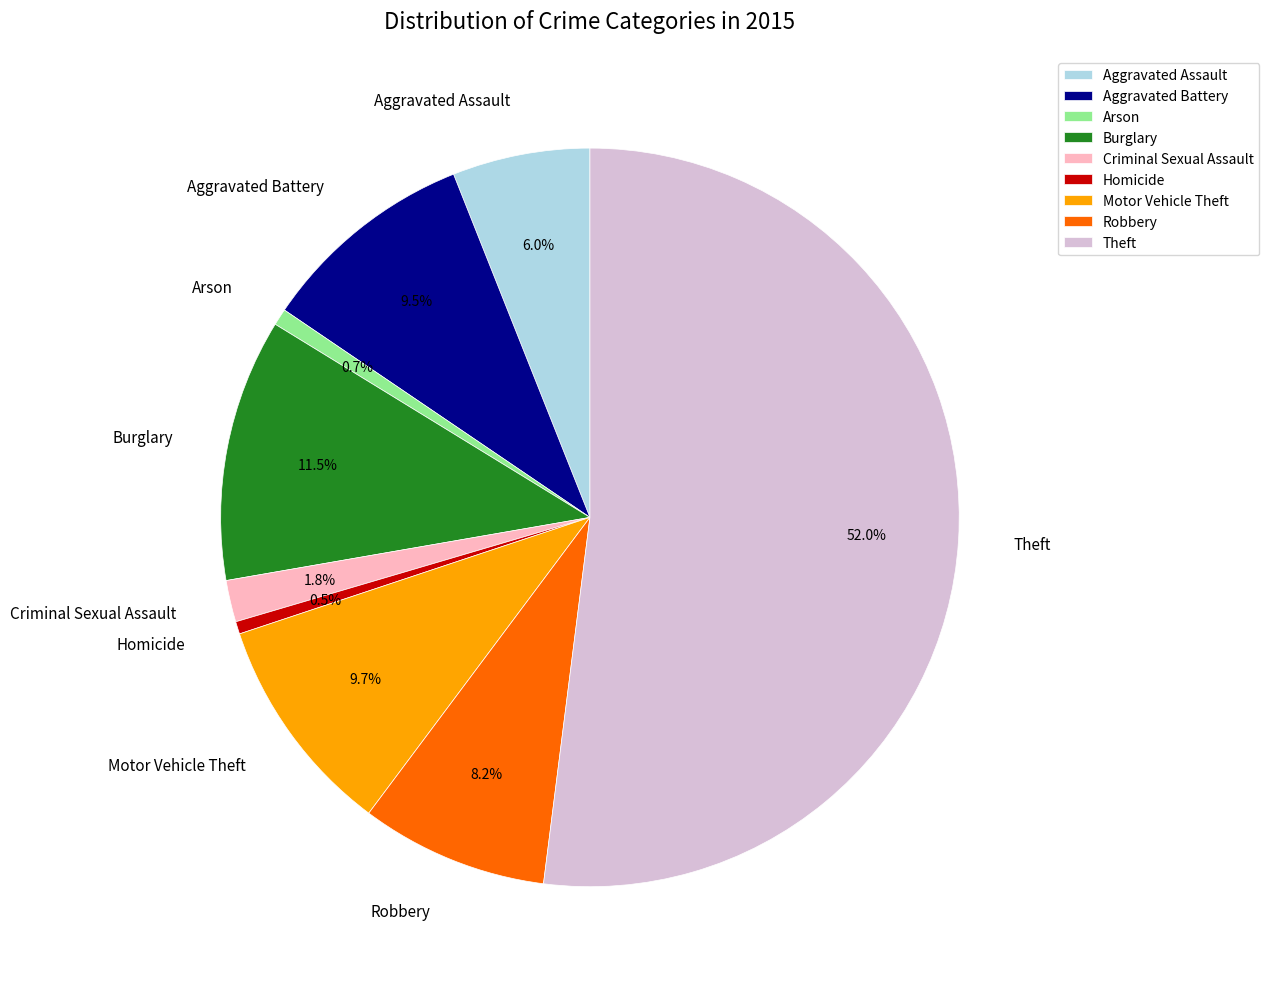

True or false: Motor Vehicle Theft accounts for 10% of the total.

True